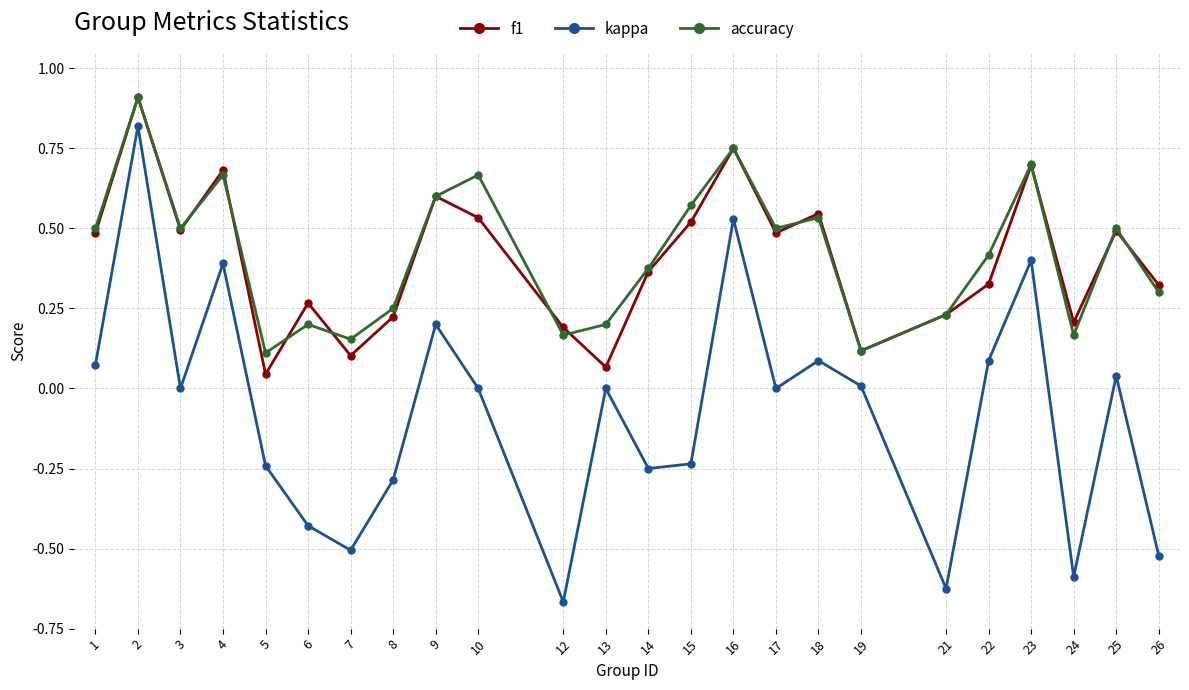

How many interior local peaks does the f1 series have?

8